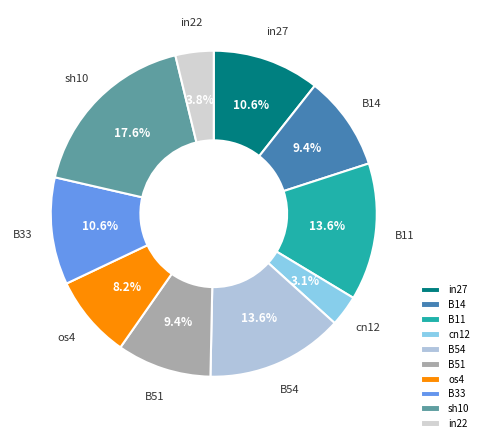

Is there a majority slice in this chart?

No